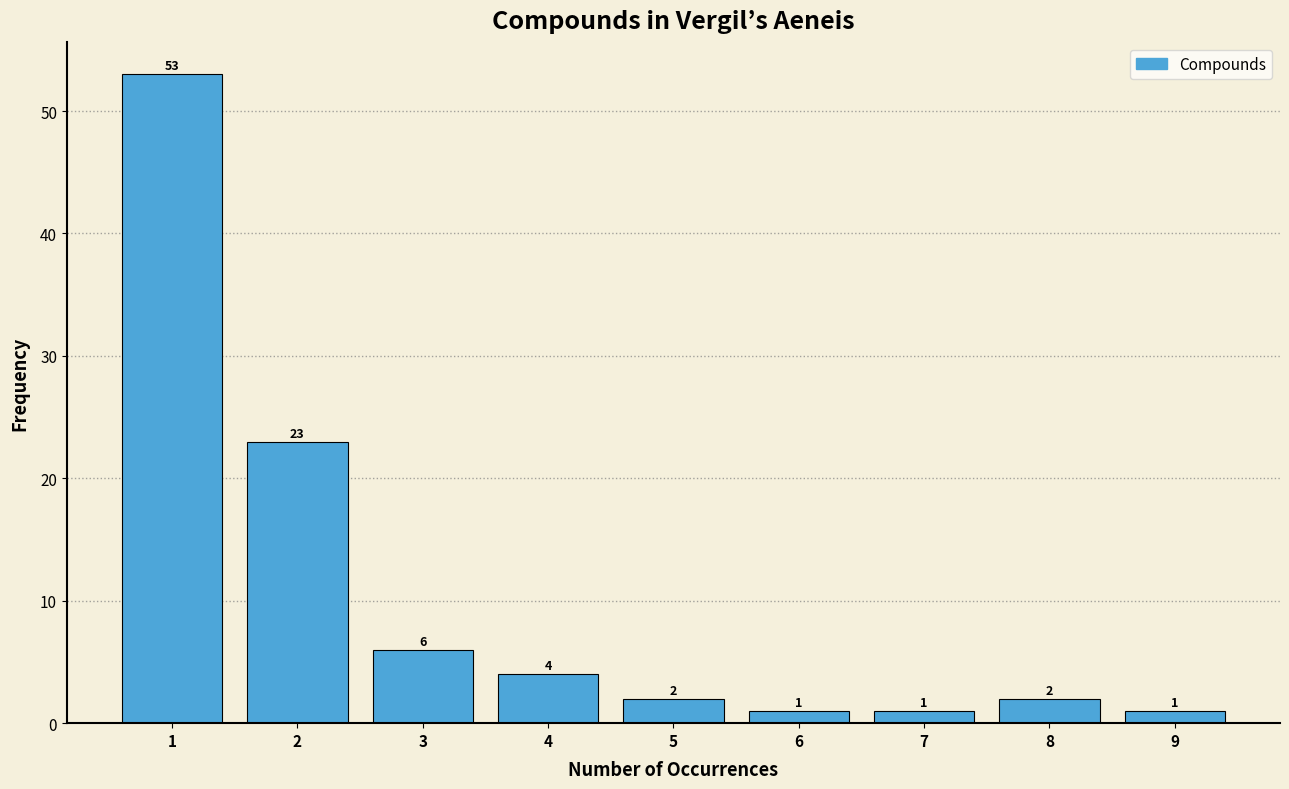

How tall is the bar that spans 6.5 to 7.5 on the x-axis?

1